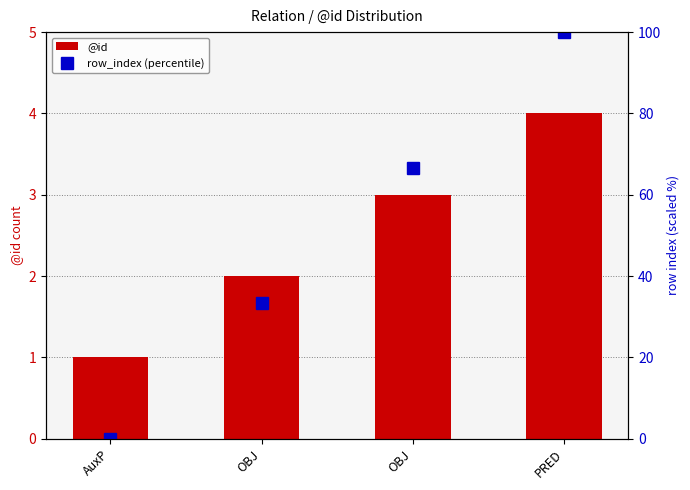

What is the average value of the @id series?

2.5